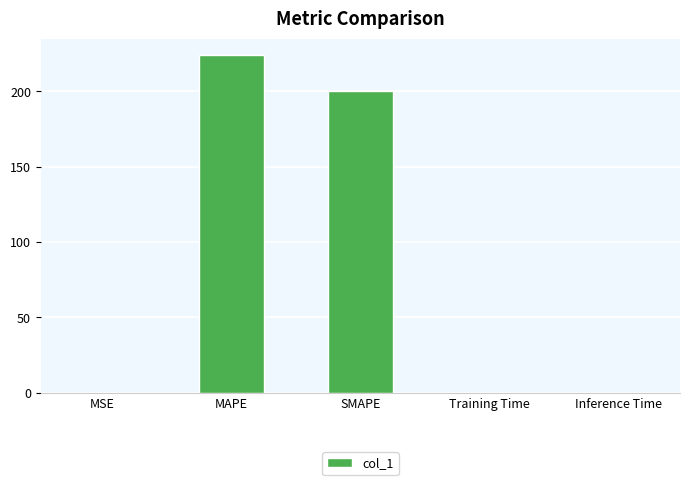

True or false: the data shows 0.0 at Inference Time.

True